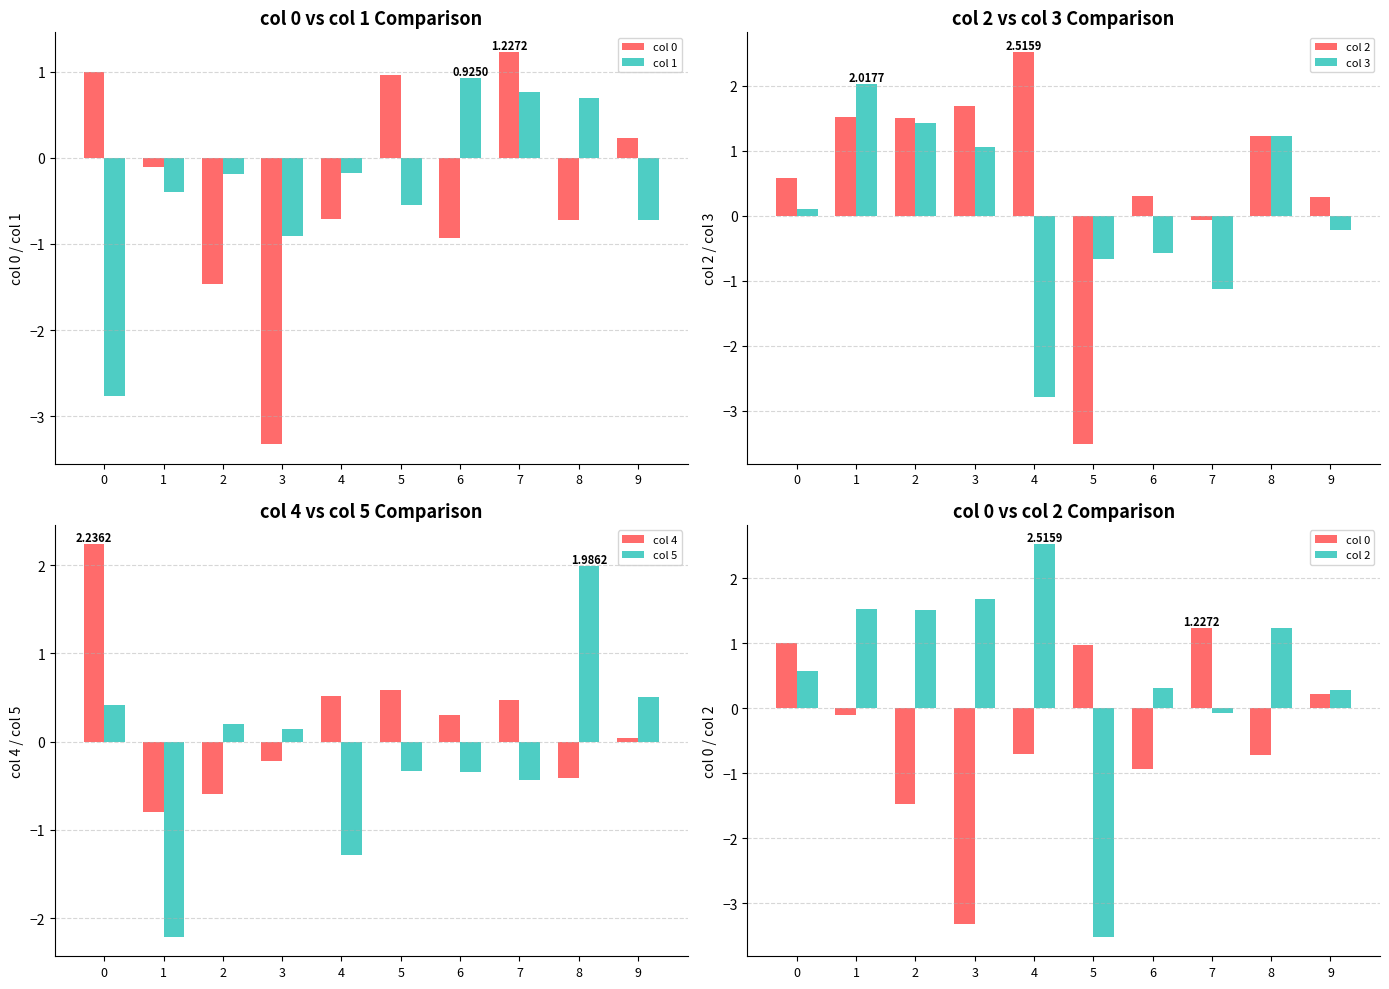

Which series has the largest total across all categories?

col 2